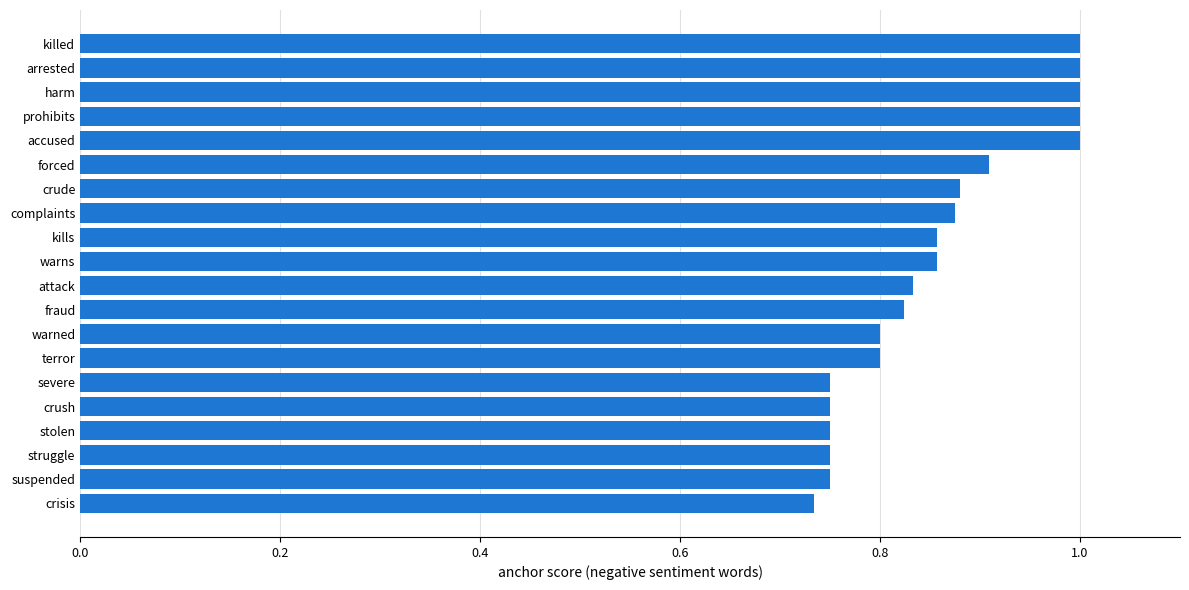

Read the value at prohibits.

1.0